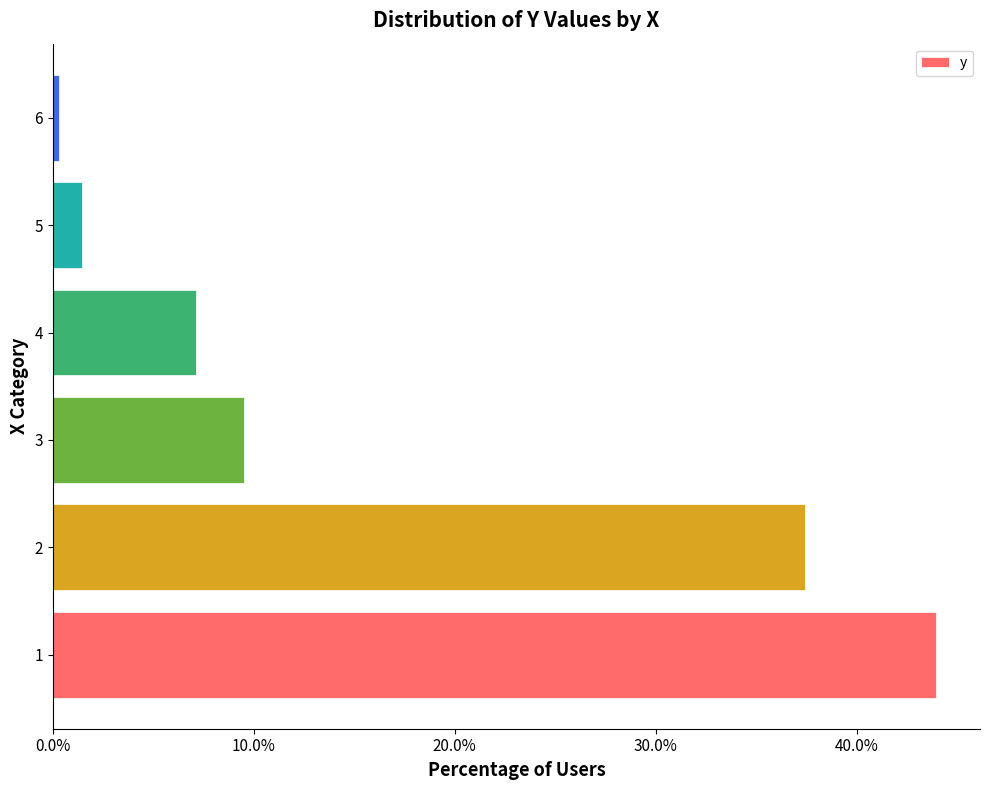

What is the sum of all values?

1.0